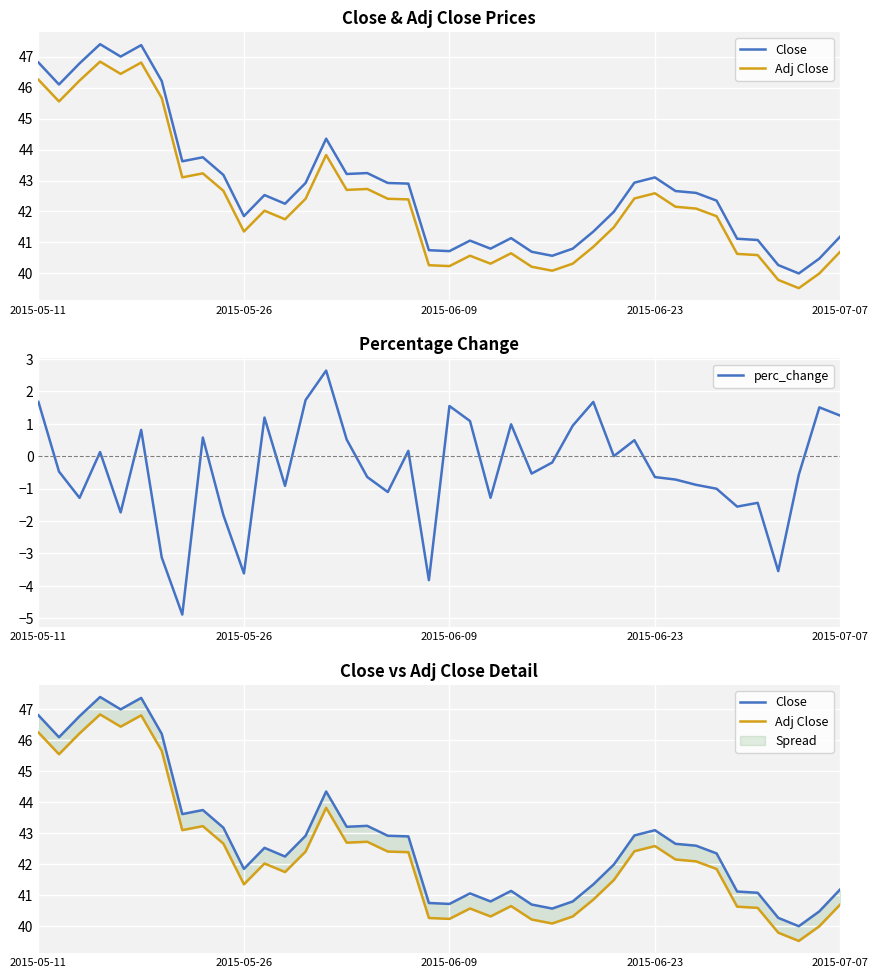

How many lines are shown in the chart?

3